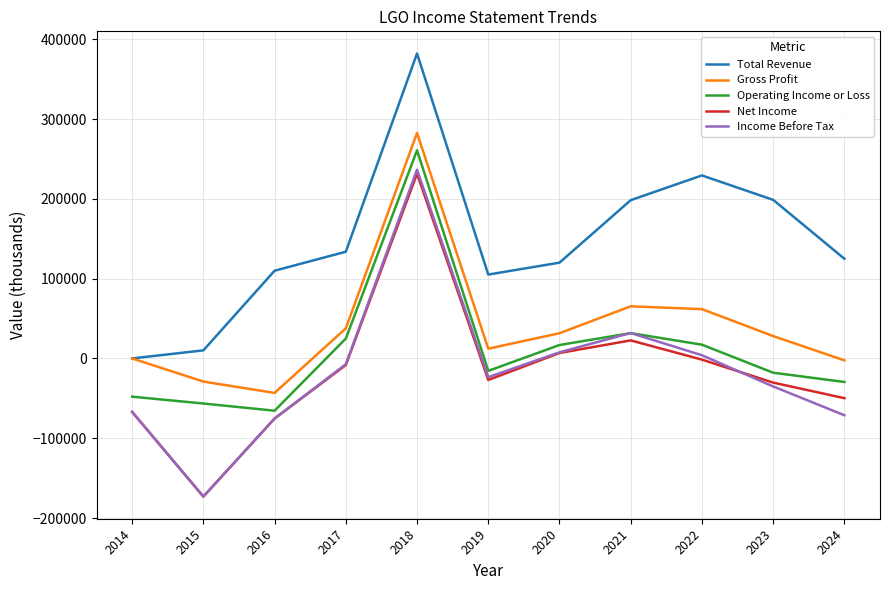

What is the difference between the maximum and second lowest values in the Operating Income or Loss series?

317300